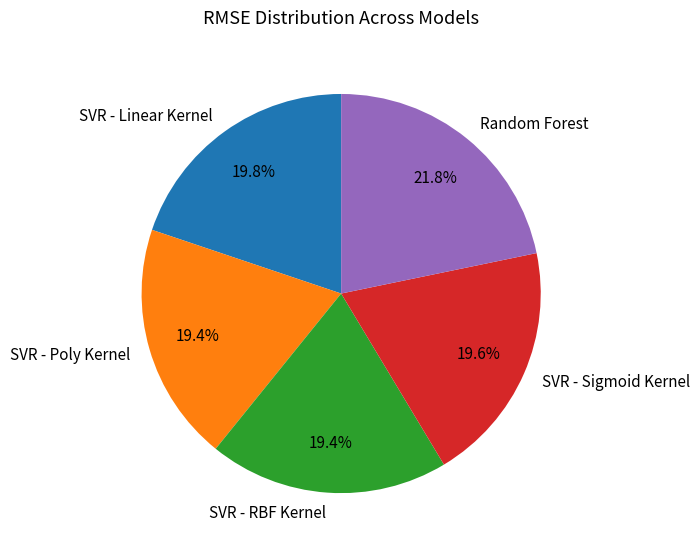

Is there any slice that represents more than half of the pie?

No